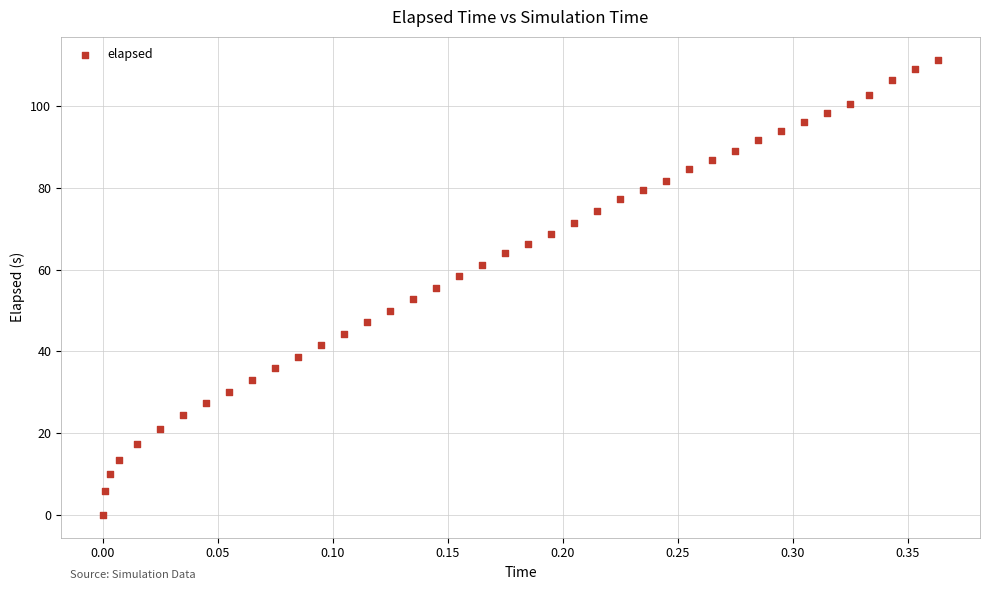

What is the range of Y values (max minus min)?

111.3